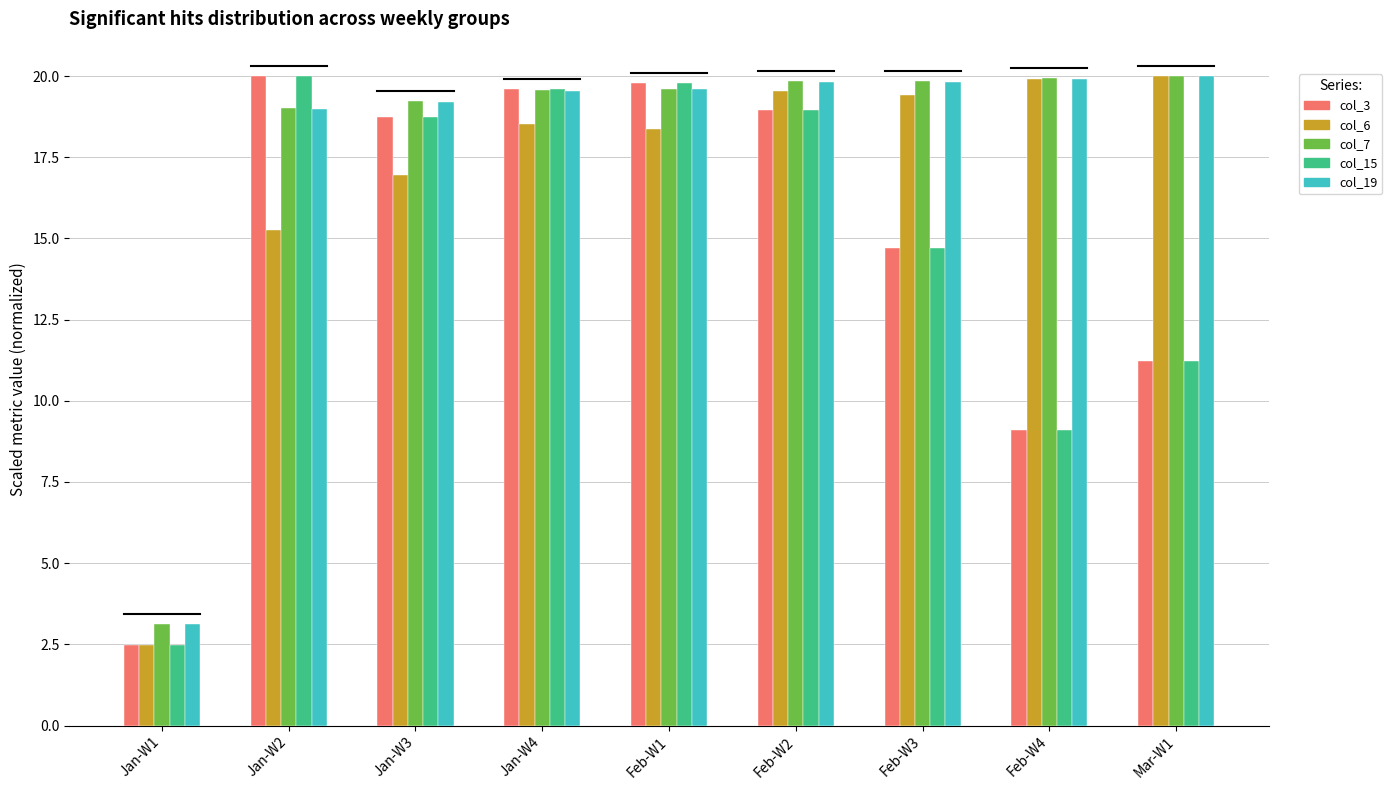

What is the value of the col_19 bar at the 4th from the left?

19.6